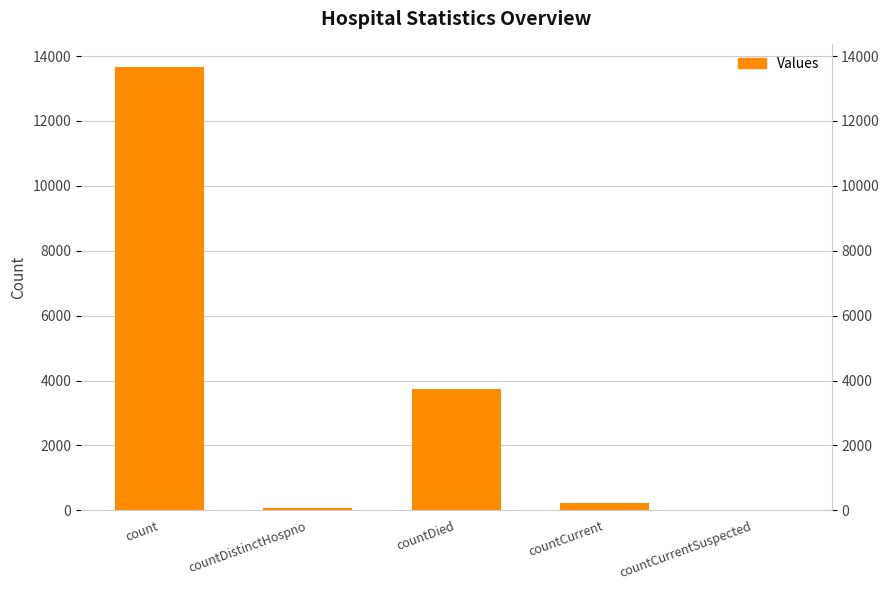

The value at count is 13674. True or false?

True